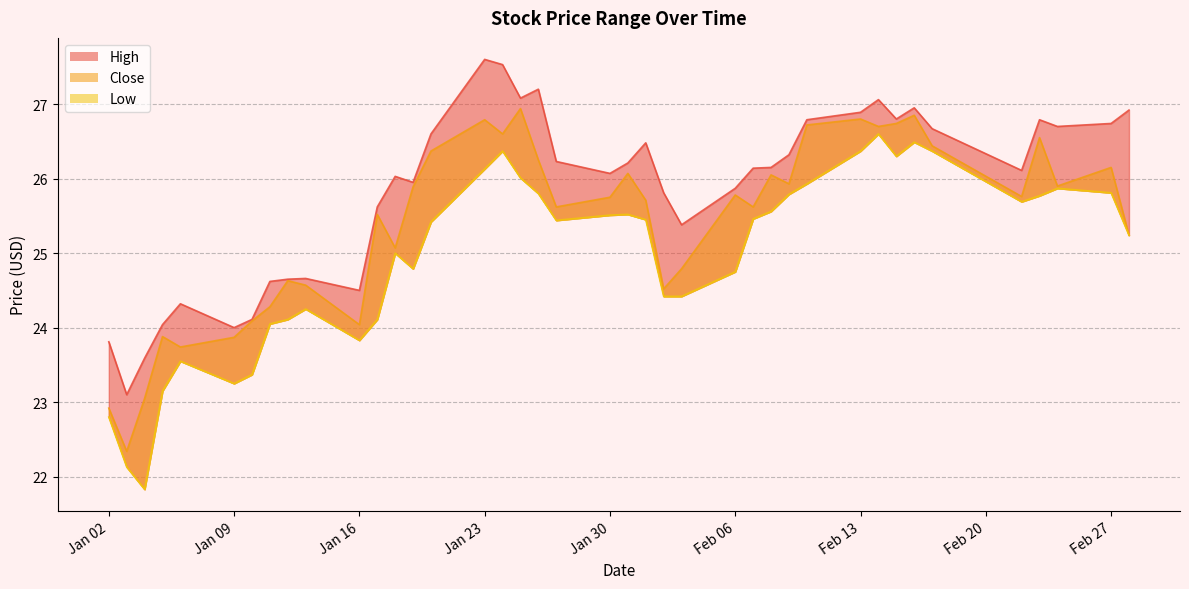

What is the value of the Close point at the 2nd from the left?

22.3